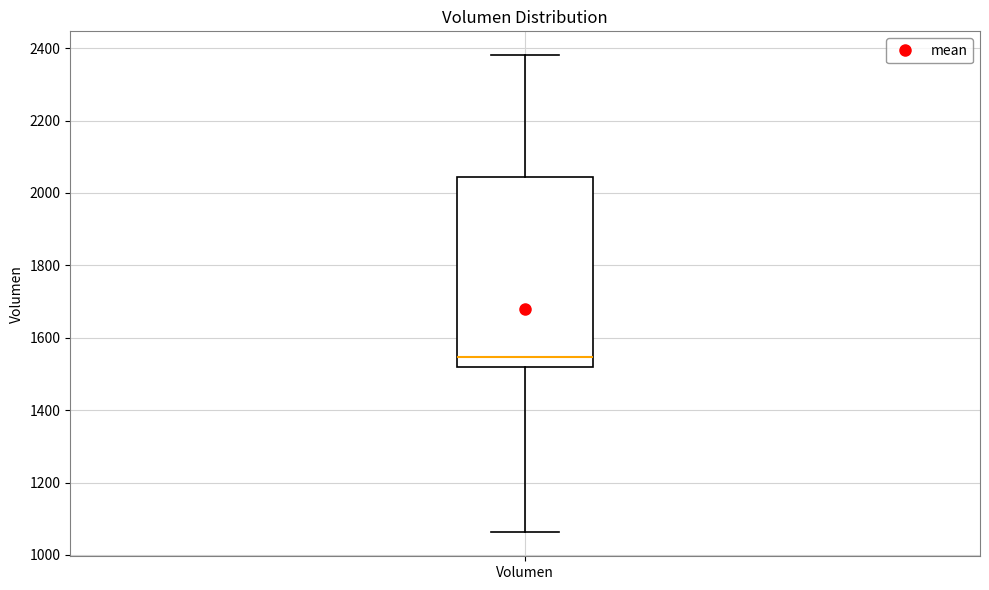

Read this box plot against the y-axis: the position of the median line, the range covered by the box, and the ends of both whiskers. The values are not printed on the chart, so give them approximately, as read against the axis.

median 1540, box 1520 to 2040, whiskers 1060 to 2380